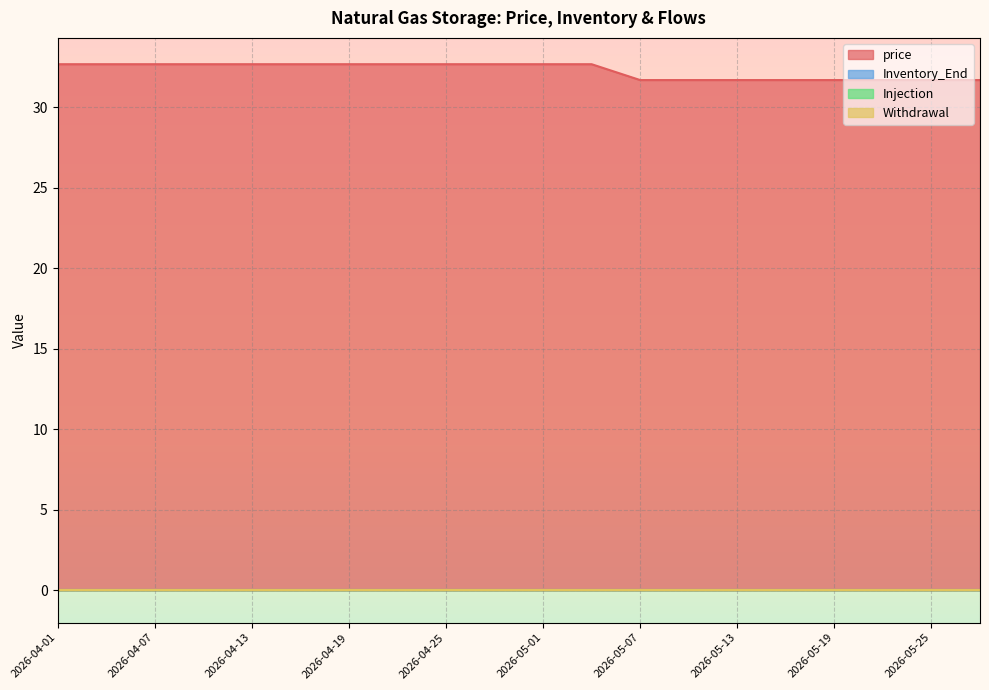

Does the chart display data point markers on the line(s)?

No